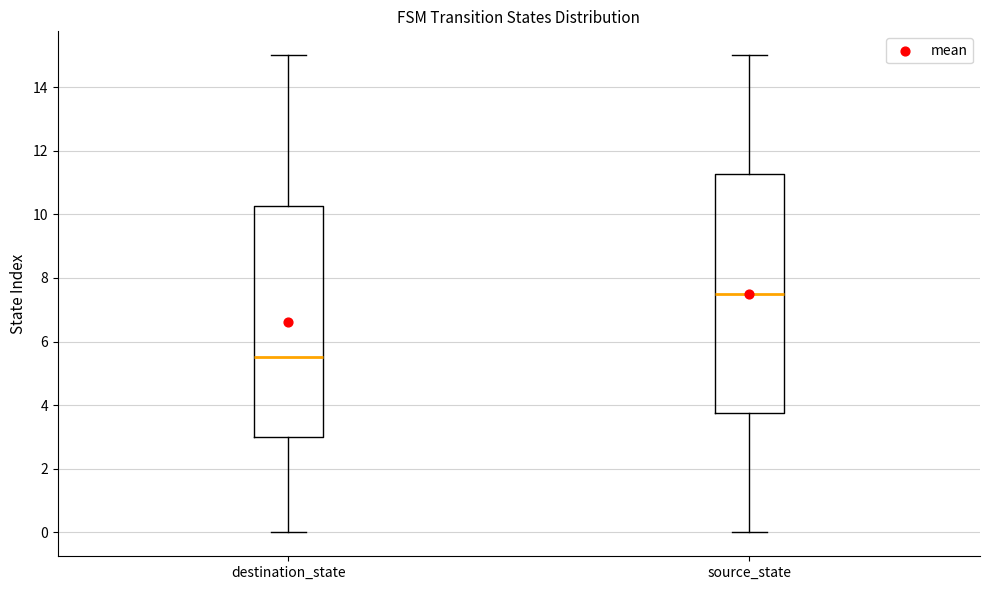

Reading left to right, transcribe this box plot: for each box, give where its median line is, the range the box spans, and where its two whiskers end, as read against the y-axis. The values are not printed on the chart, so give them approximately, as read against the axis.

destination_state: median 5.6, box 3.0 to 10.2, whiskers 0.0 to 15.0
source_state: median 7.6, box 3.8 to 11.2, whiskers 0.0 to 15.0